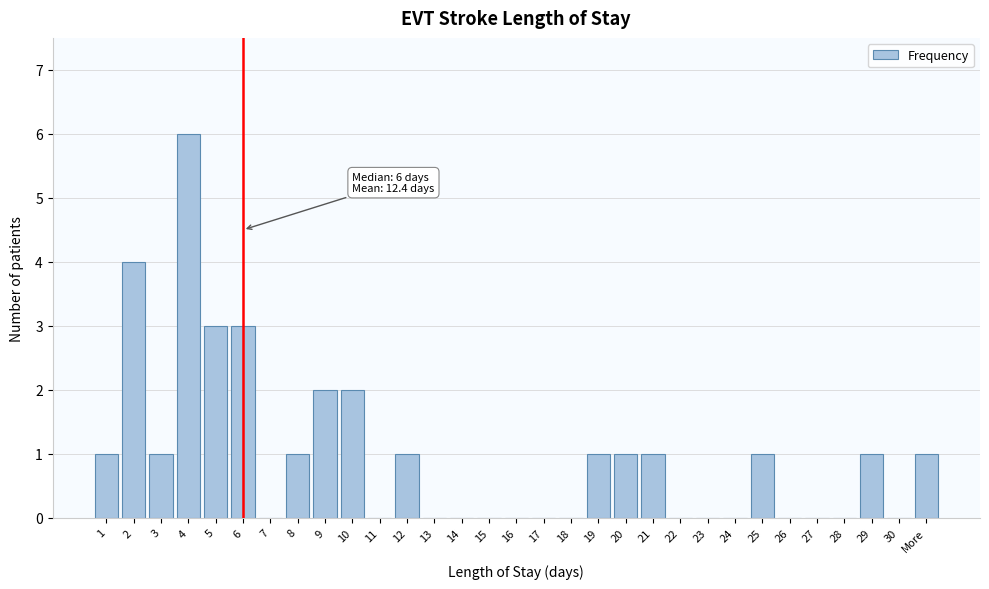

What is the change in value from 2 to 11?

-4